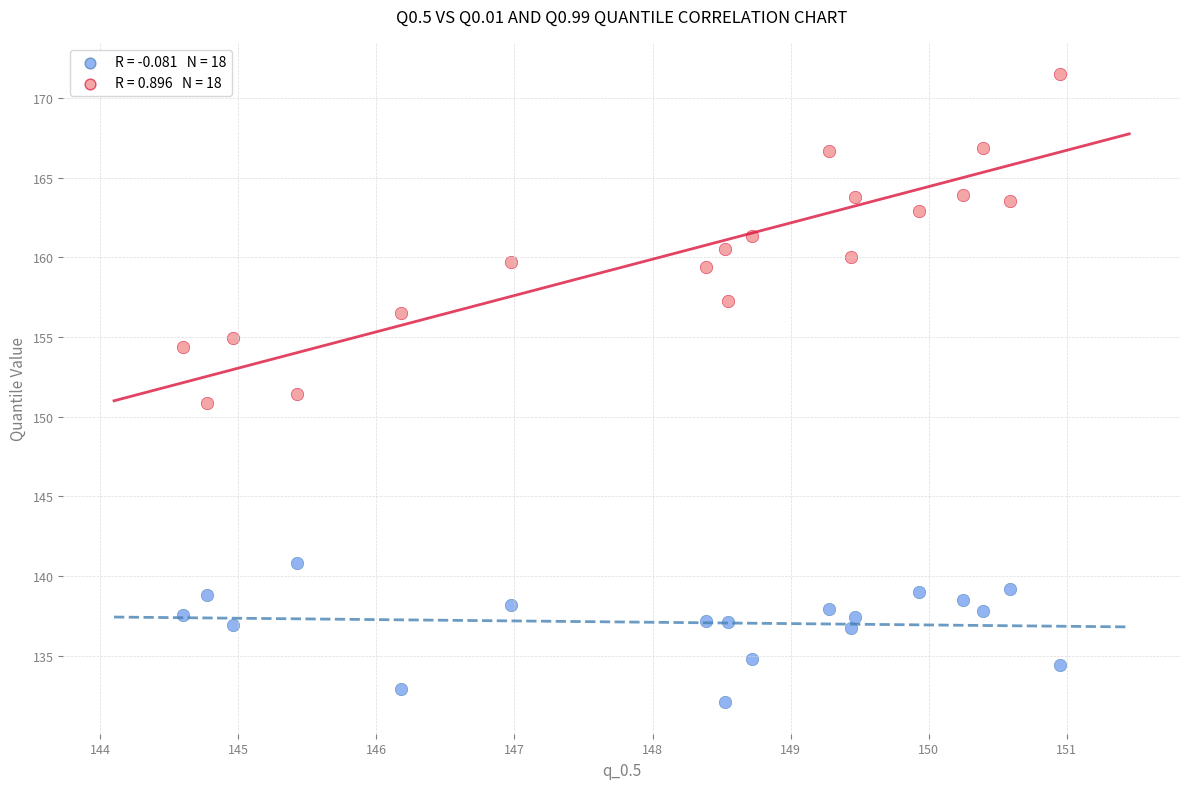

Across all data points, what is the range of X values (max minus min)?

6.4